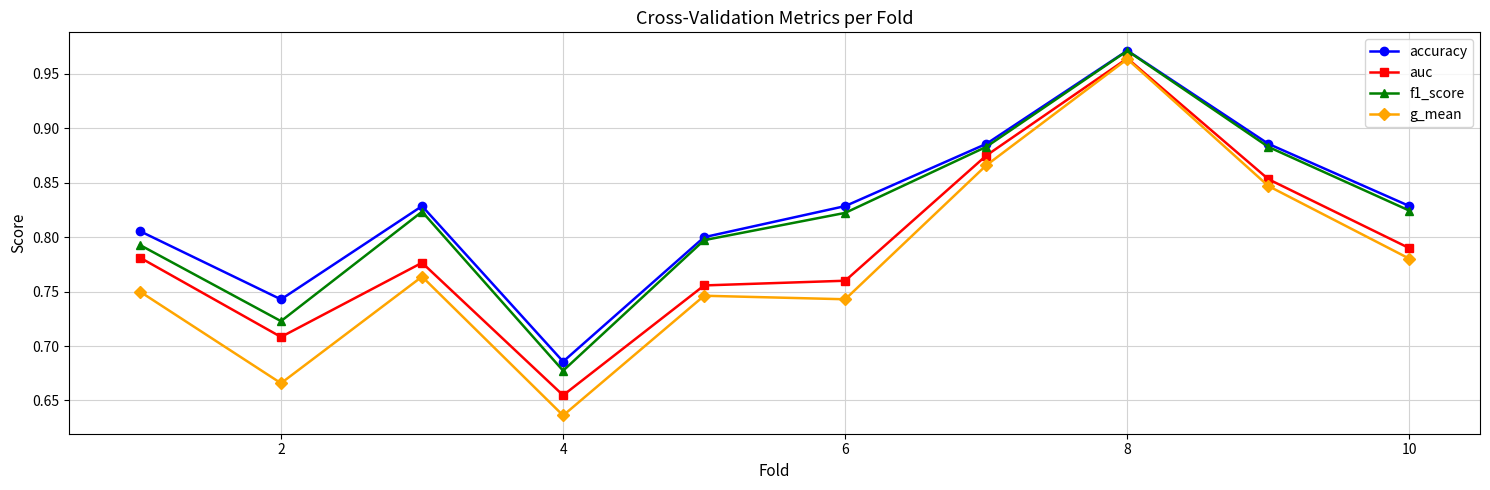

True or false: accuracy has more than 0 interior local peaks.

True